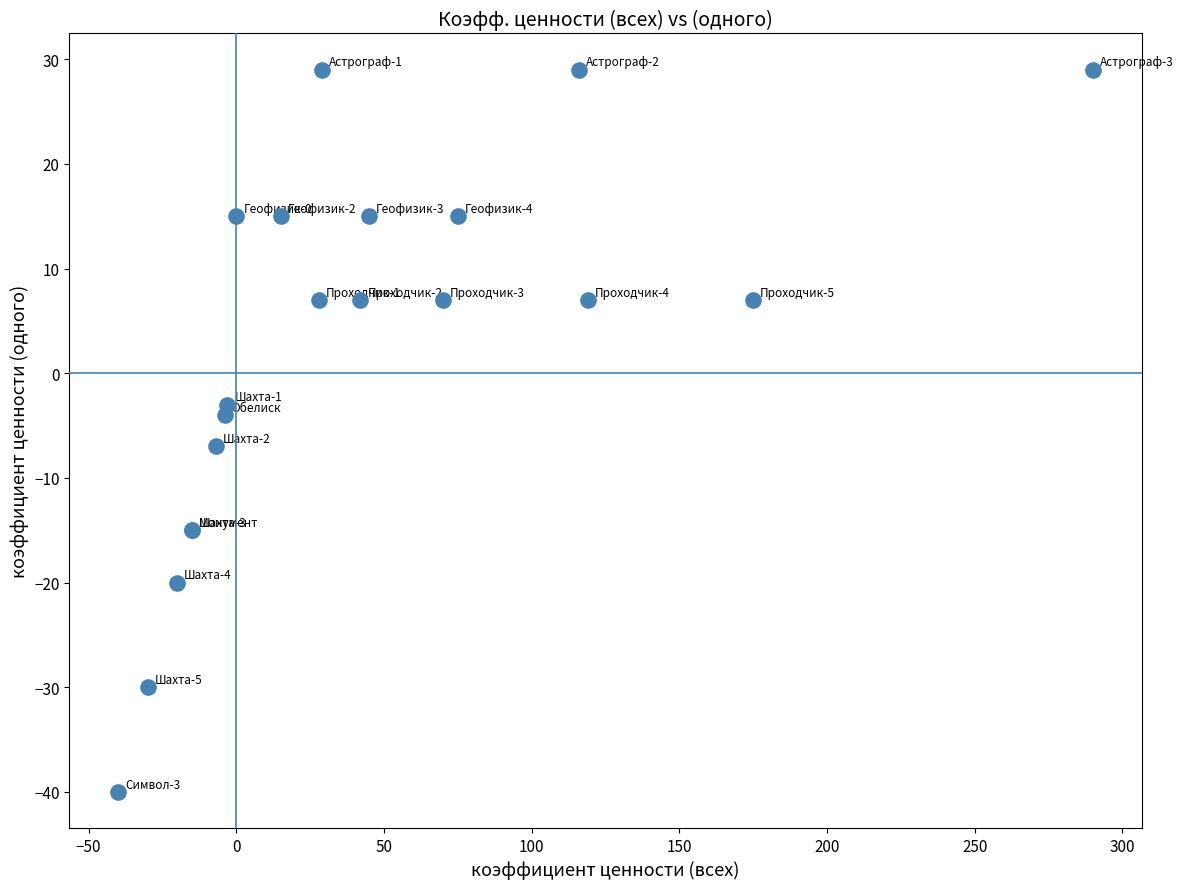

What Y value in the scatter plot is closest to -5?

-4